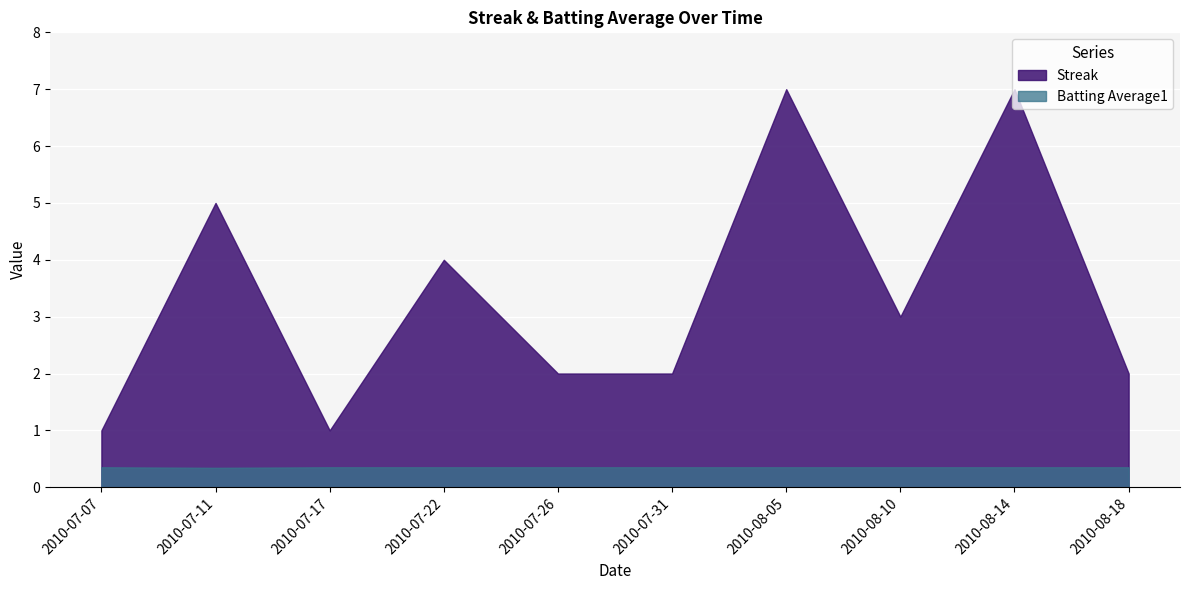

What value does the Batting Average1 series have at 2010-08-10?

0.4